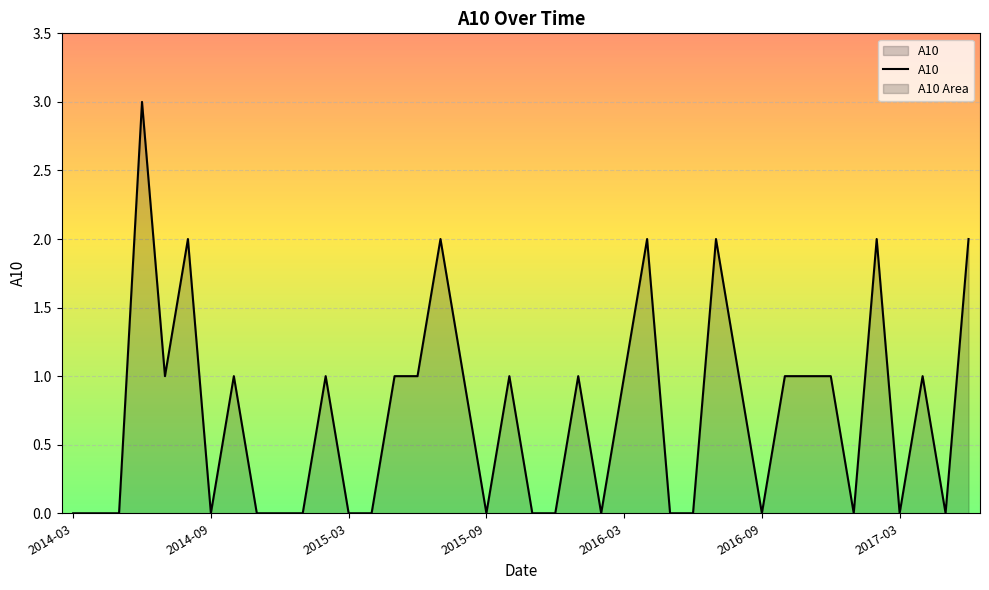

Count the number of values greater than 1.

7